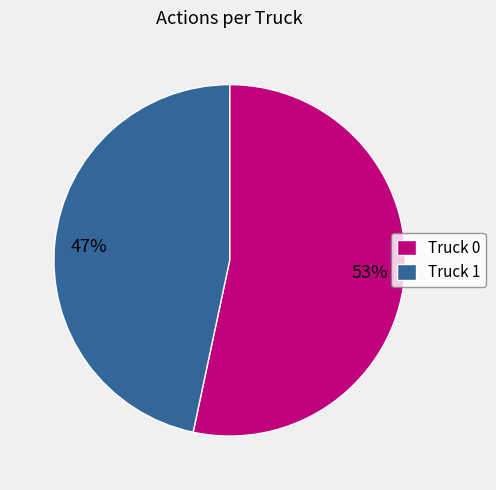

What is the smallest slice in the pie chart?

Truck 1